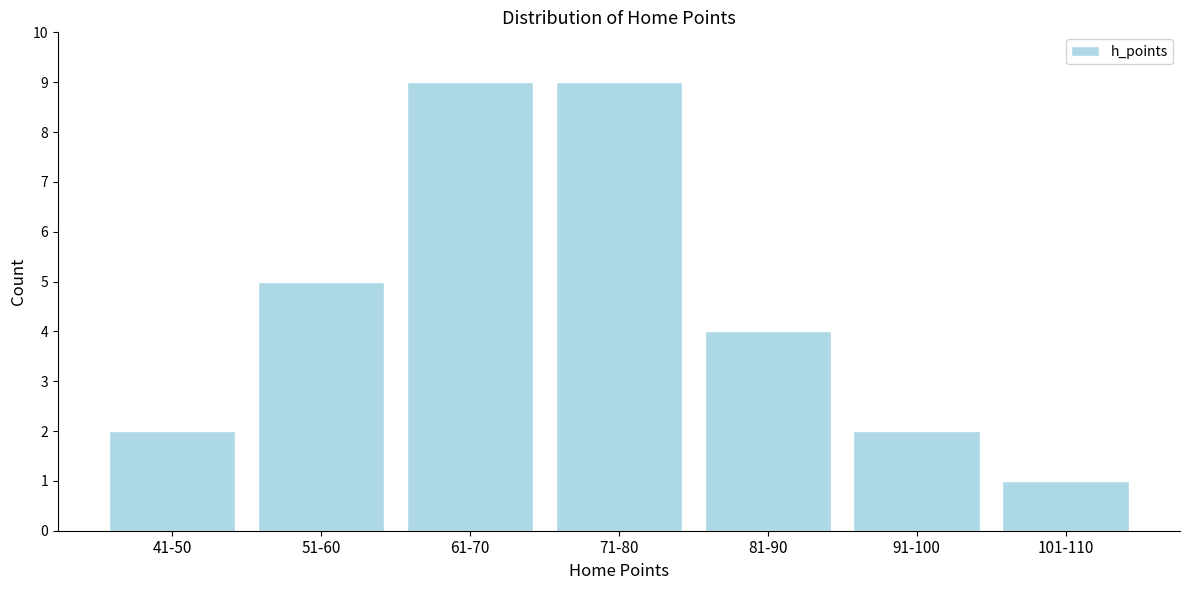

Reading right to left, what are all the values shown in this chart?

1	2	4	9	9	5	2